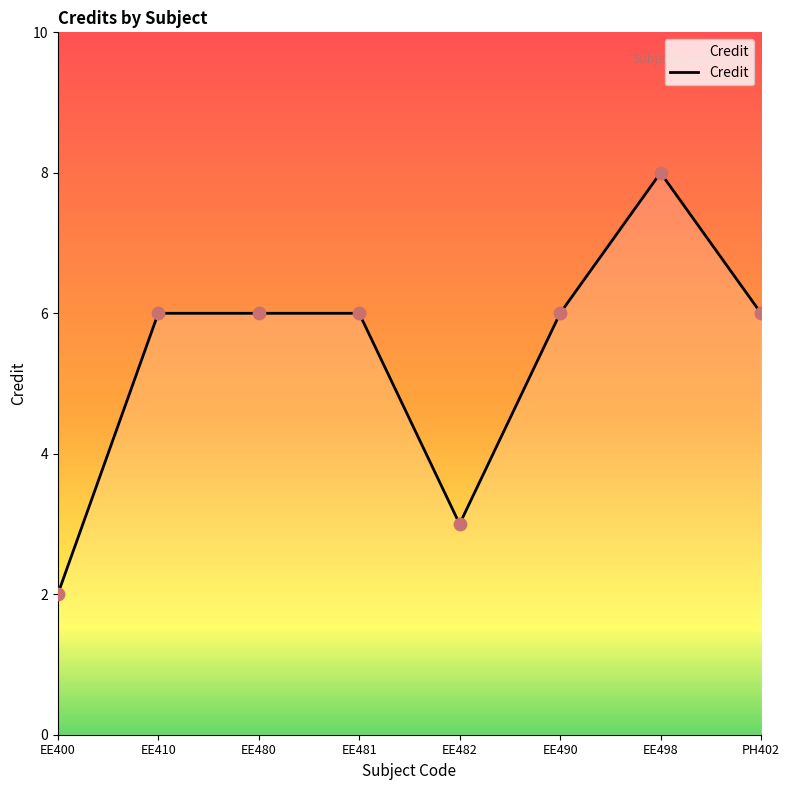

What is the ratio of the value at EE490 to the value at PH402?

1.0